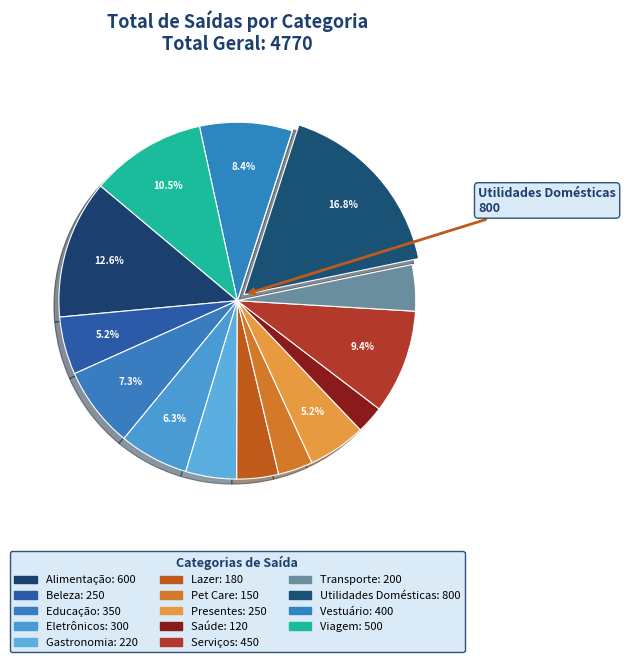

Count the number of slices in the pie.

14